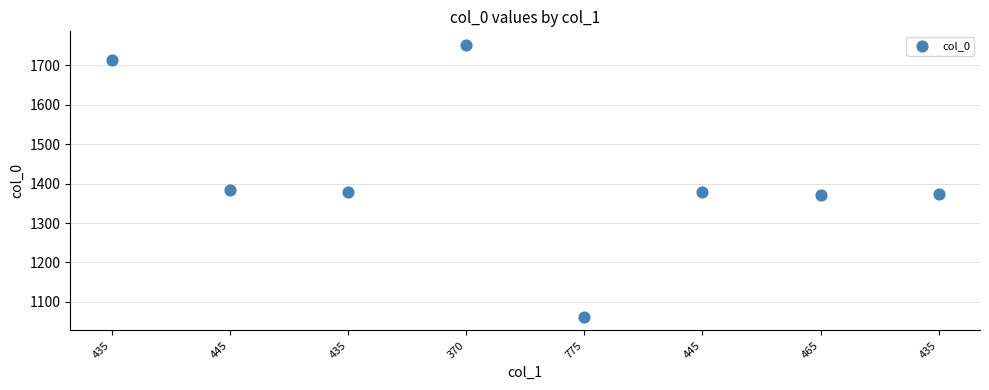

What is the average Y value?

1427